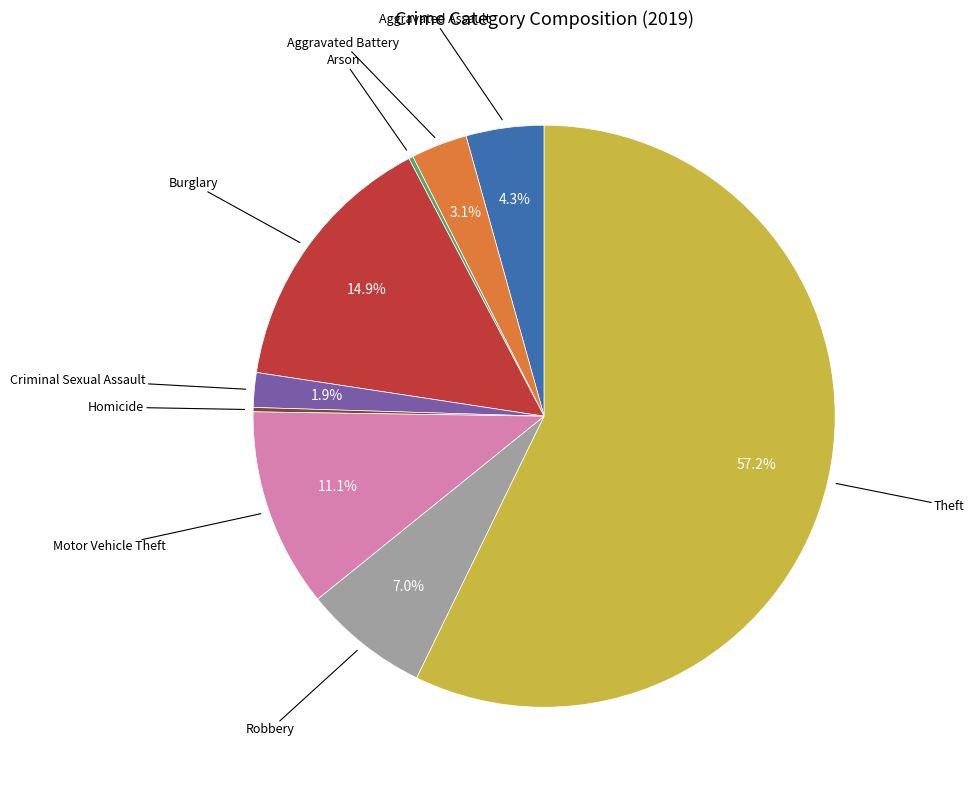

Is there a majority slice in this chart?

Yes